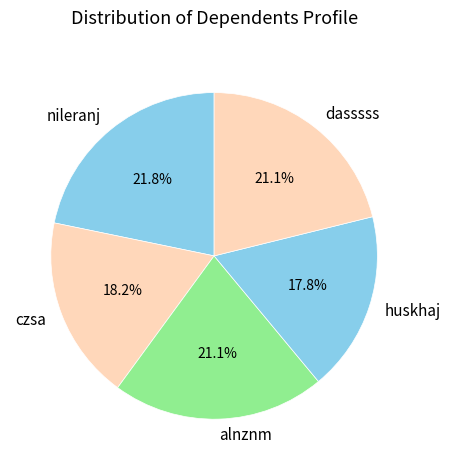

What is the ratio of the value at nileranj to the value at dasssss?

1.0